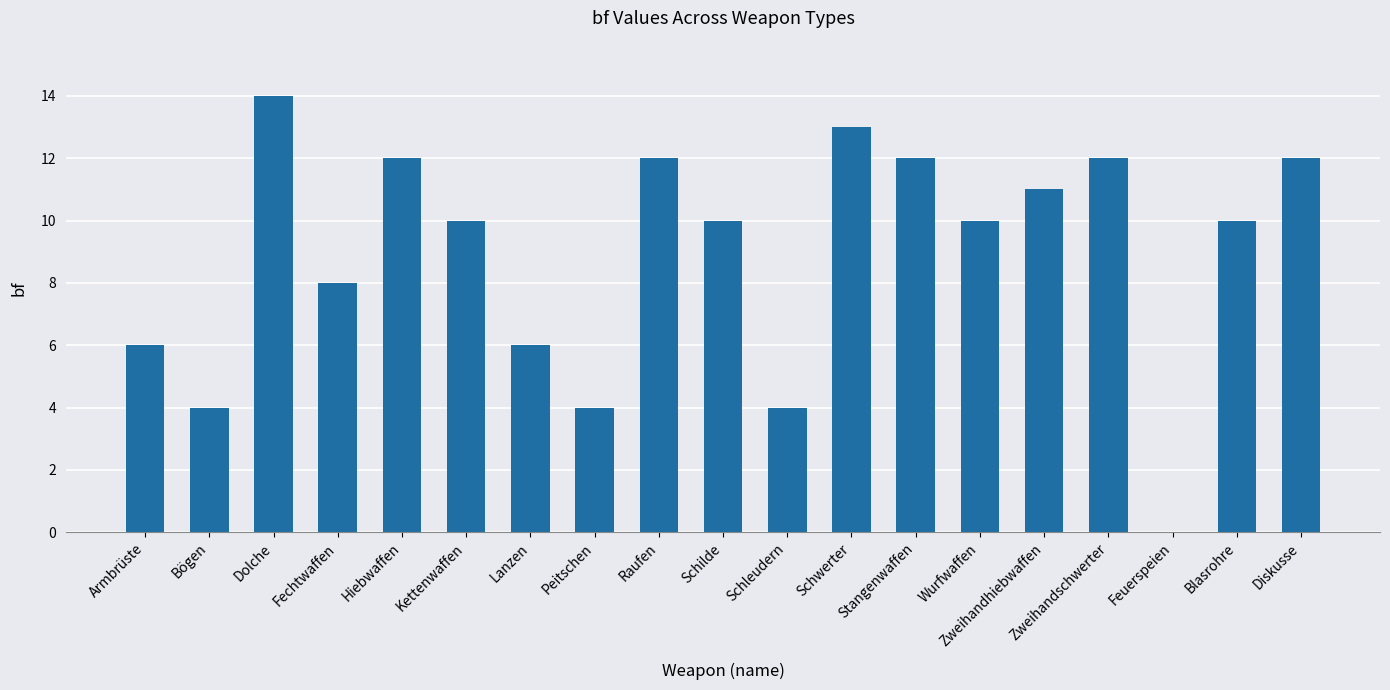

True or false: the data shows 7 at Bögen.

False